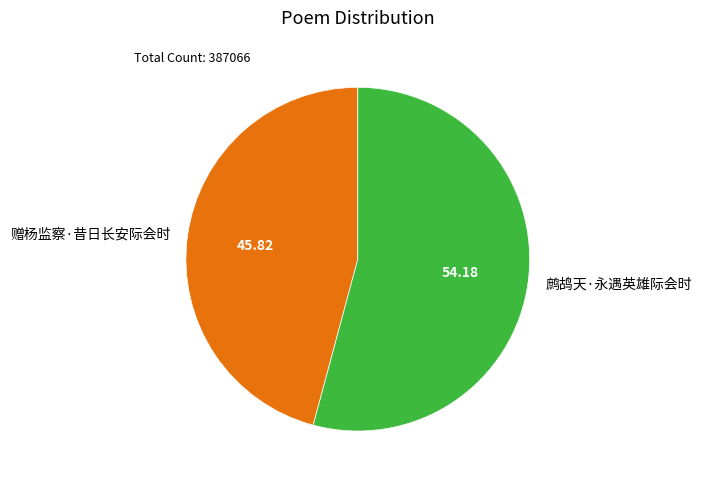

Is it true that 赠杨监察·昔日长安际会时 is 40% of the pie?

False